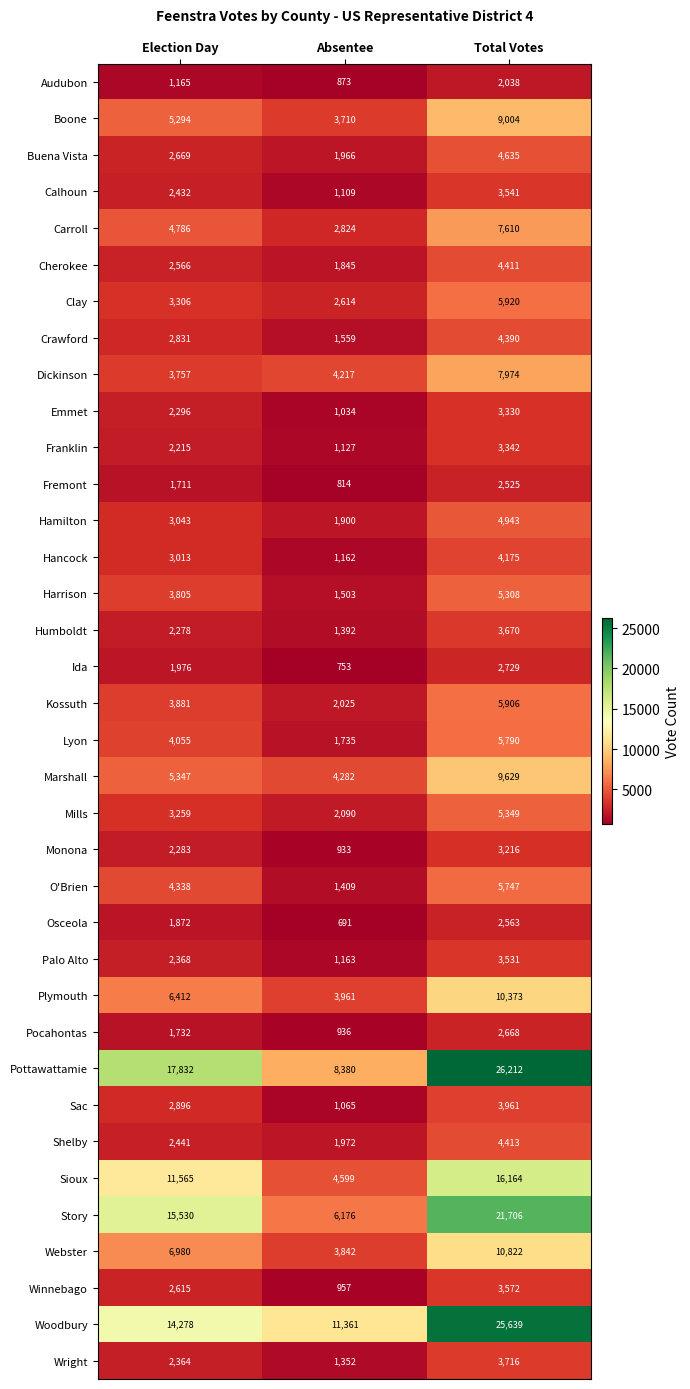

What is the difference between the highest and lowest values at Election Day?

16667